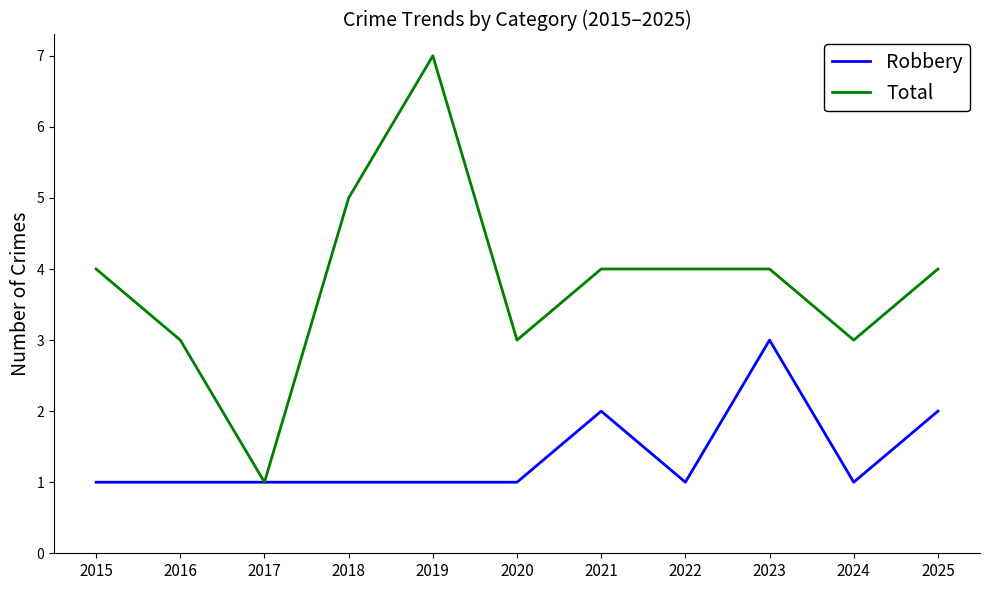

Is it true that Total equals 4 at 2022?

True